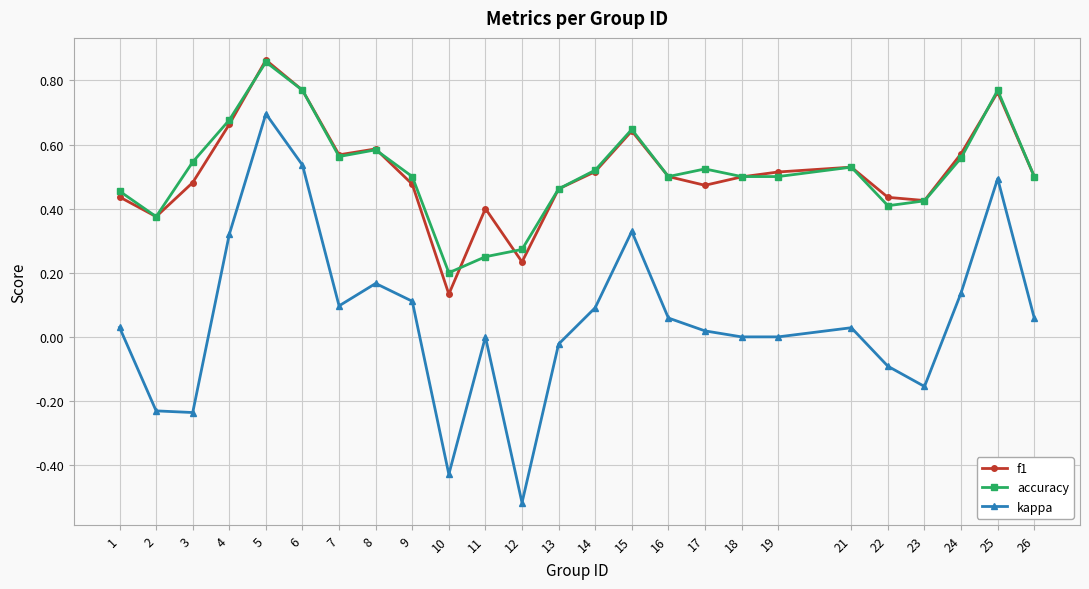

Count the number of categories in the chart.

25